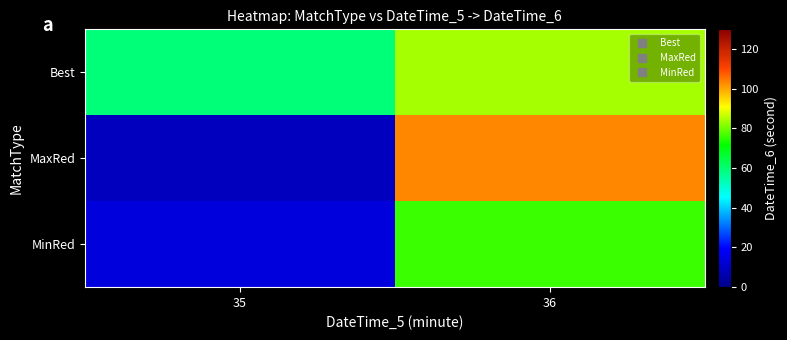

What is the spread (max minus min) of values at 35?

50.0